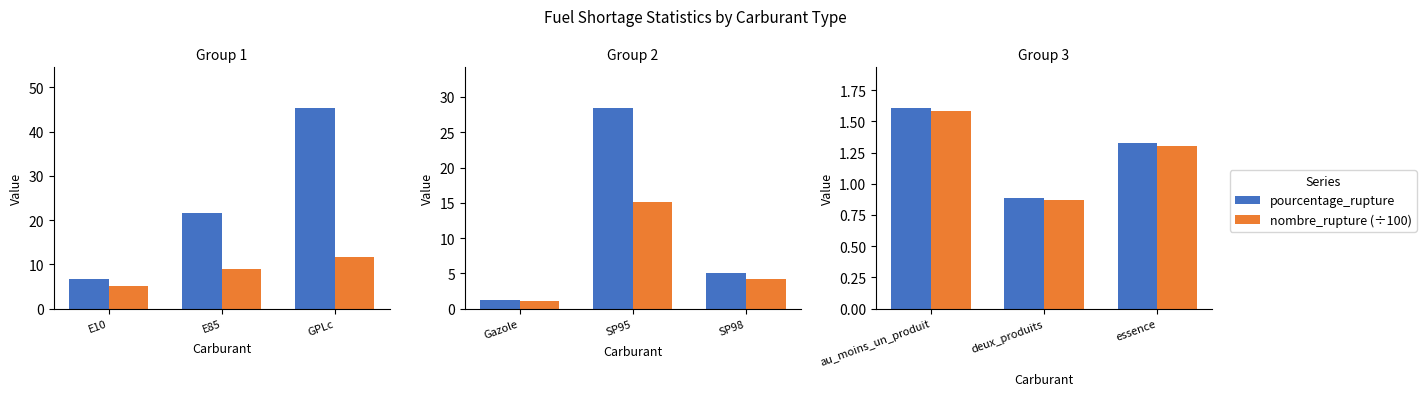

True or false: nombre_rupture (÷100) has a value of 1.0 at au_moins_un_produit.

False